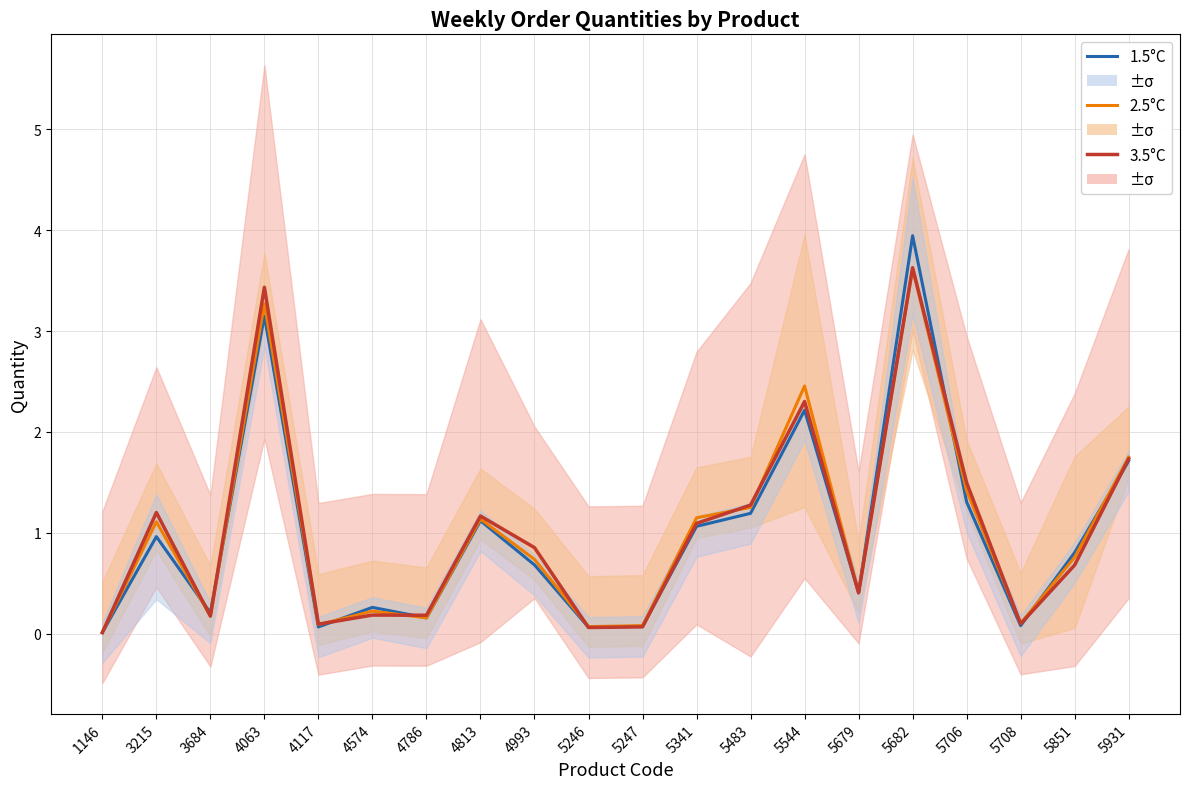

At which category is the sum across all series the highest?

5682